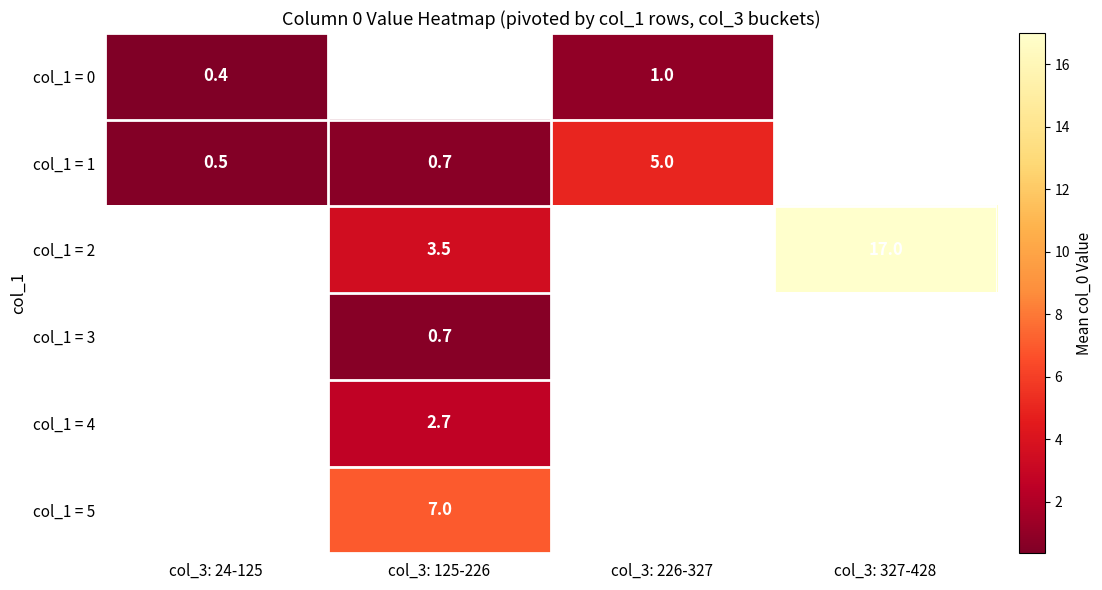

Which label corresponds to the smallest value in the chart?

col_3: 24-125